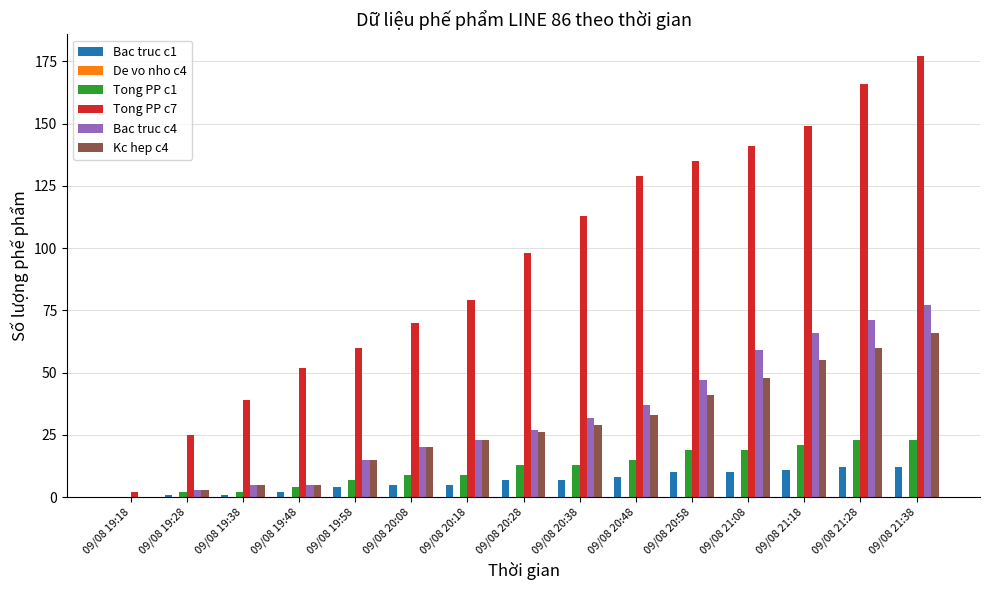

Which category has the highest value in the Bac truc c4 series?

09/08 21:38